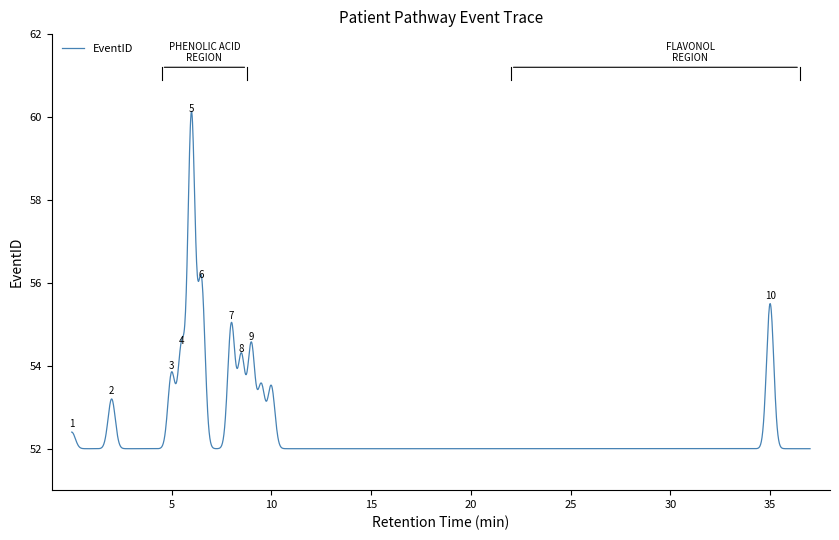

What is the sum of all values?

104775.4